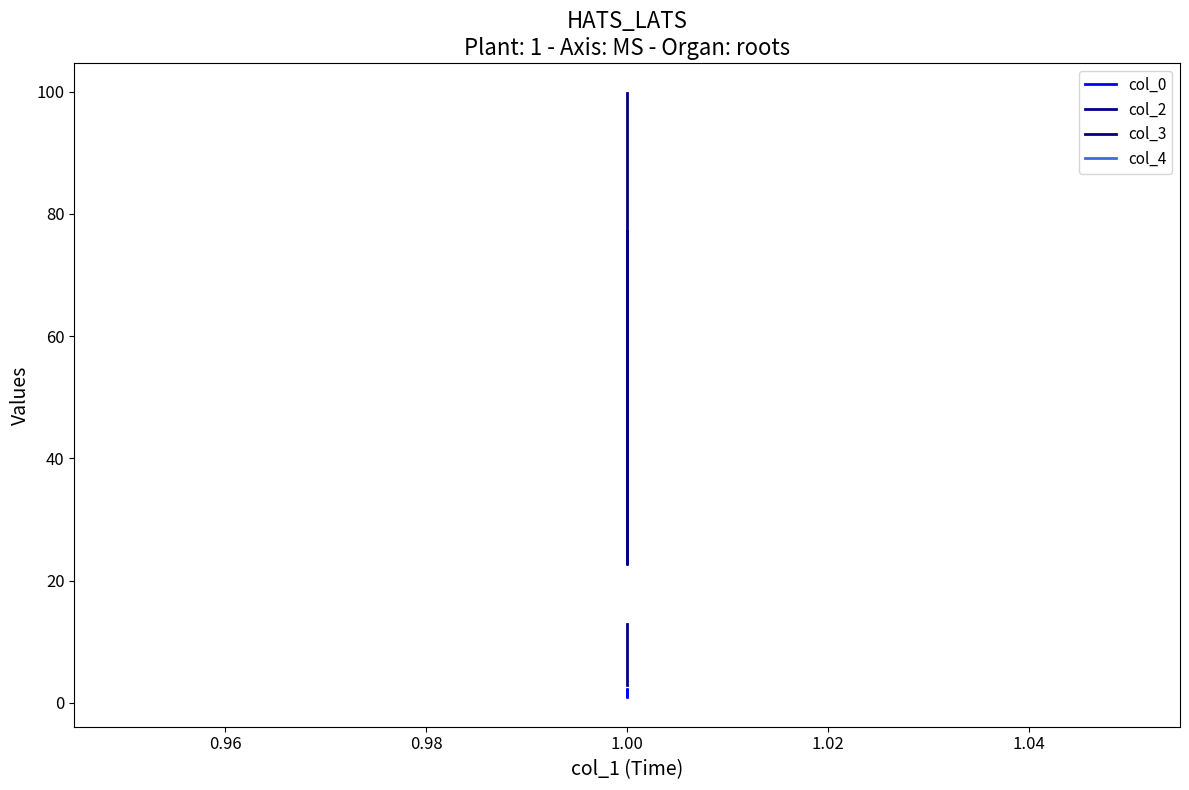

At how many categories does at least one series exceed 98?

2